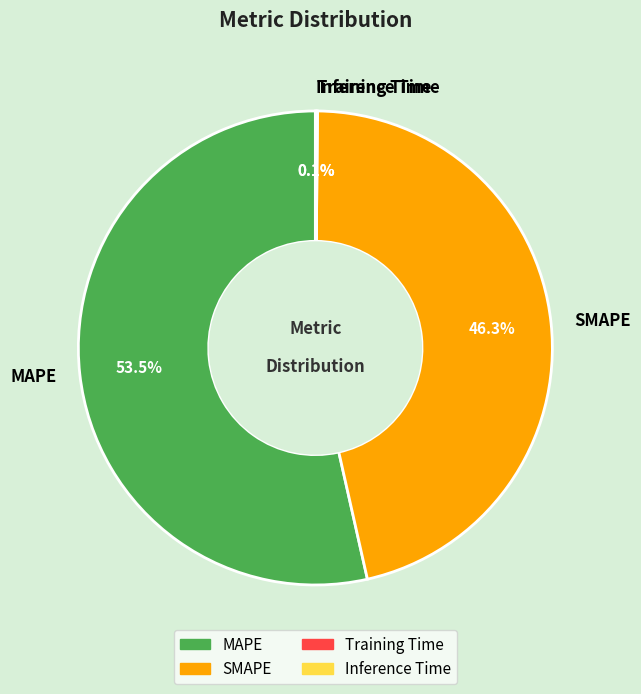

Is there a majority slice in this chart?

Yes